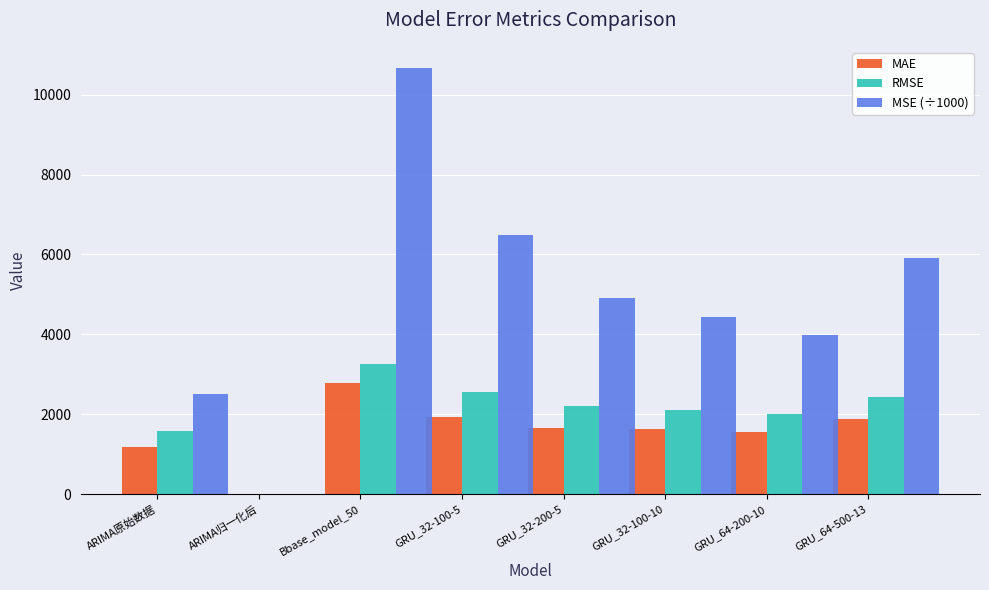

The value of RMSE at GRU_64-500-13 is 3169.5. True or false?

False